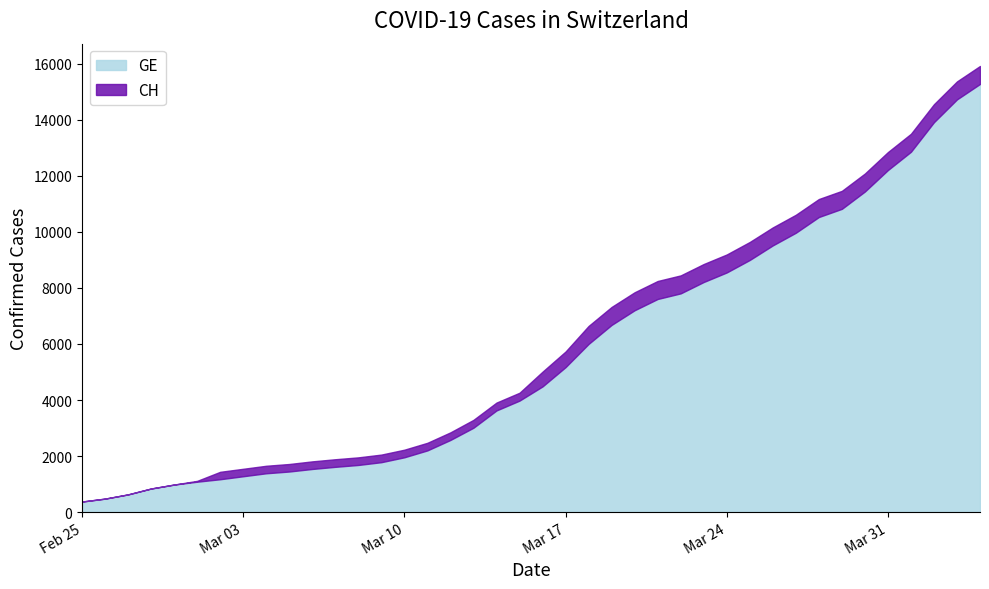

What are all the series names shown in the legend?

GE, CH